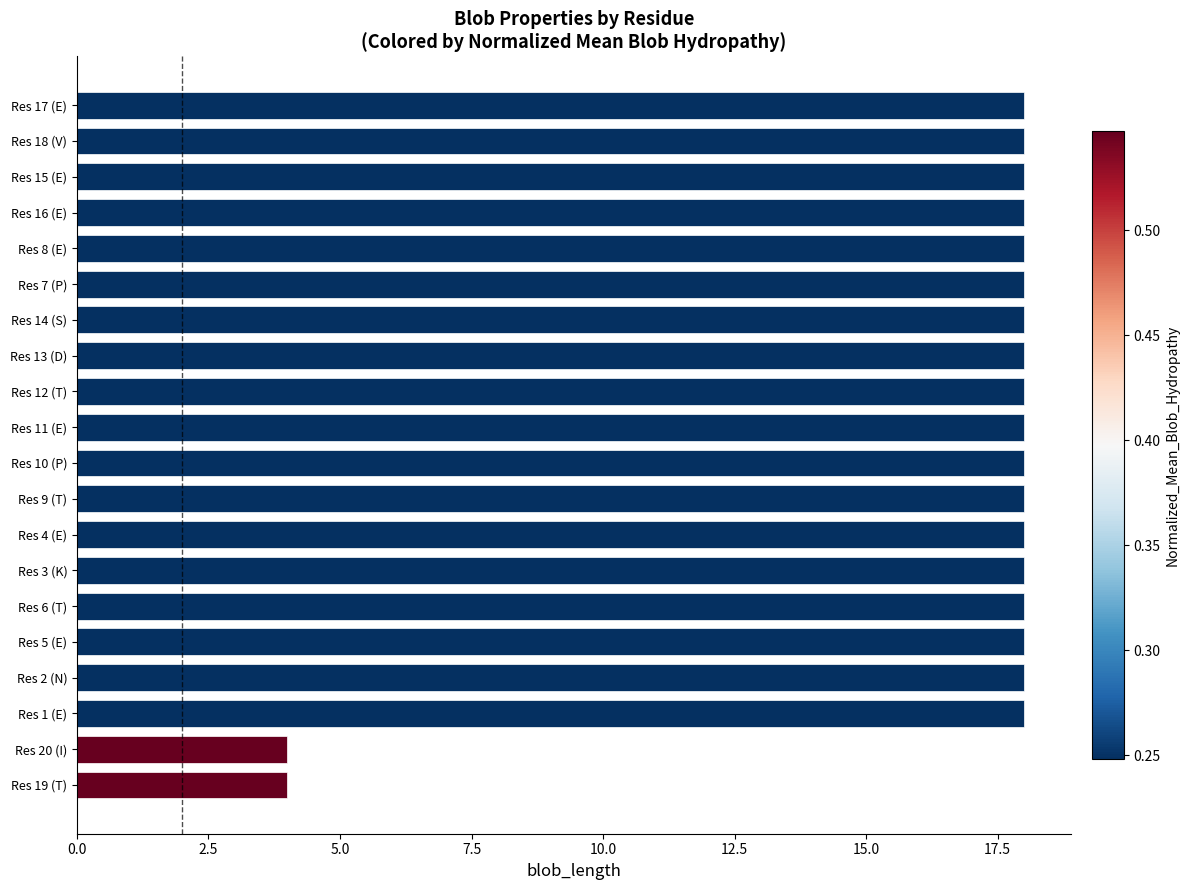

What is the ratio of the value at Res 9 (T) to the value at Res 4 (E)?

1.0